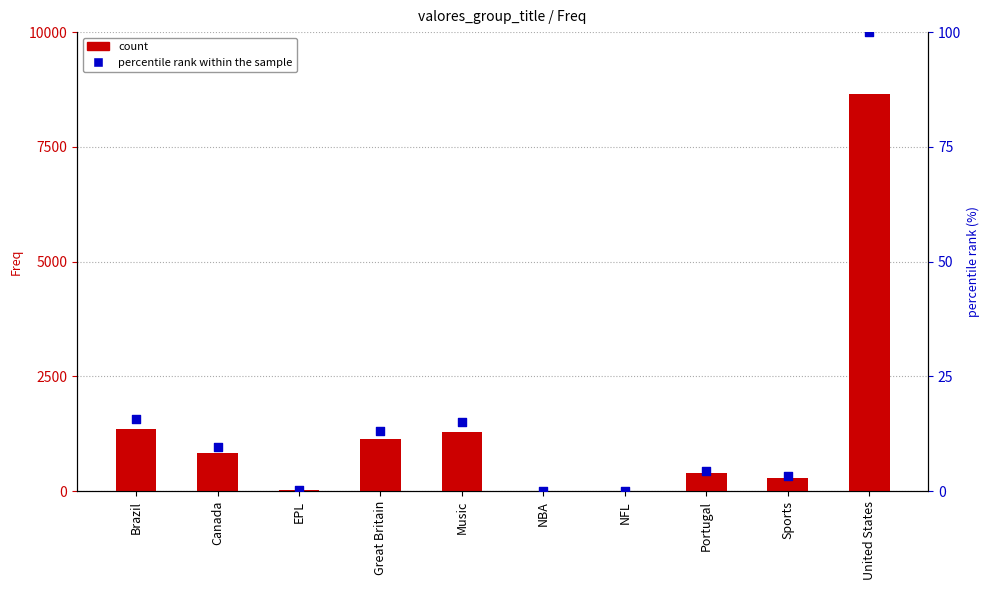

What are all the series names shown in the legend?

count, percentile rank within the sample